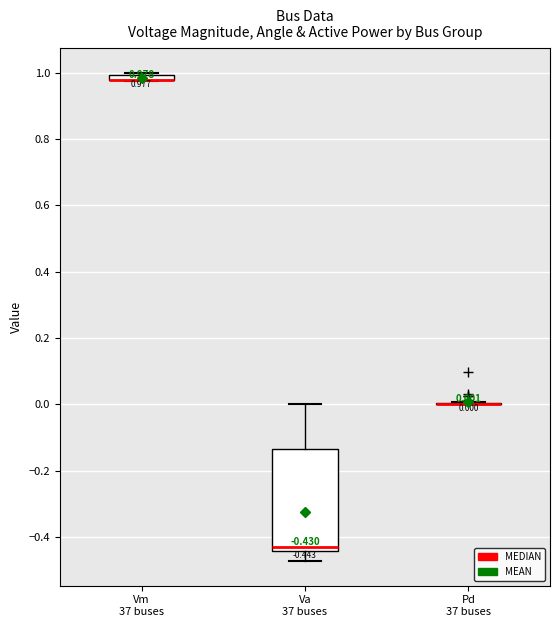

Comparing the boxes themselves (not the whiskers), which one is the tallest?

Va 37 buses